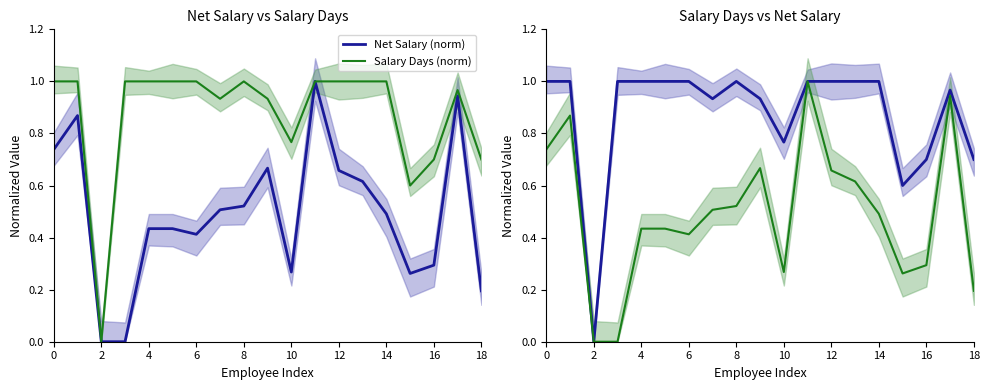

In Salary Days (norm), how many points are lower than both neighbors (excluding endpoints)?

3